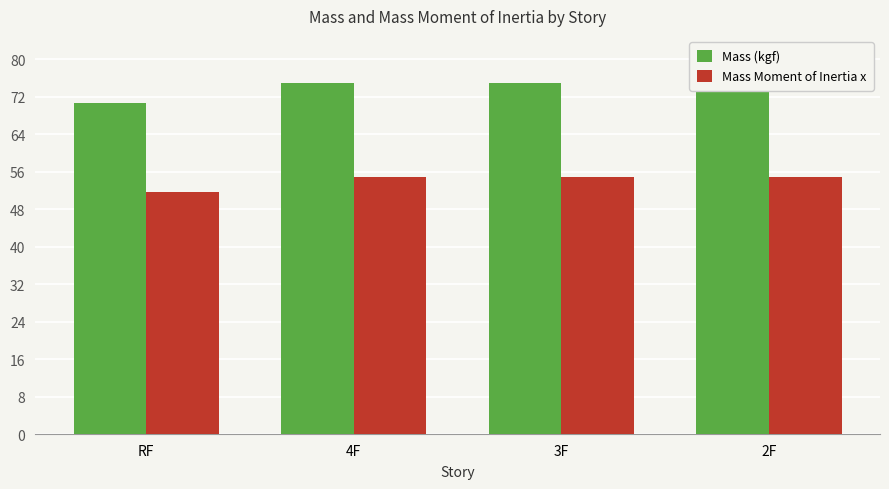

What are all the series names shown in the legend?

Mass (kgf), Mass Moment of Inertia x